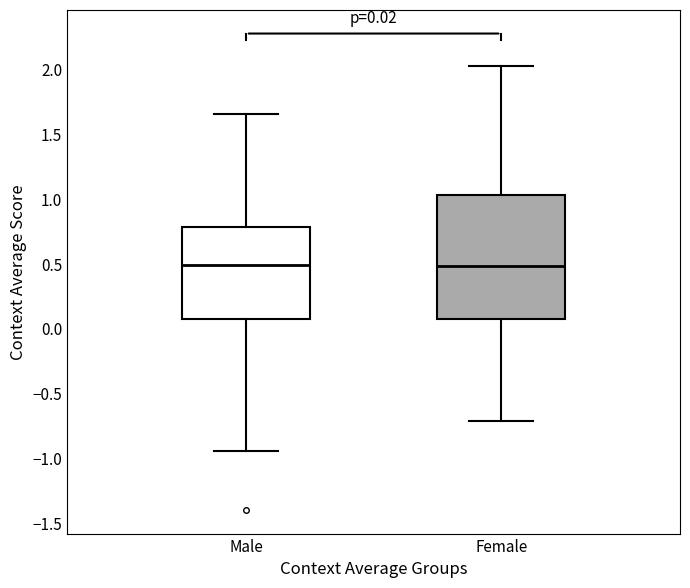

Which box is the tallest, from its lower edge to its upper edge?

Female